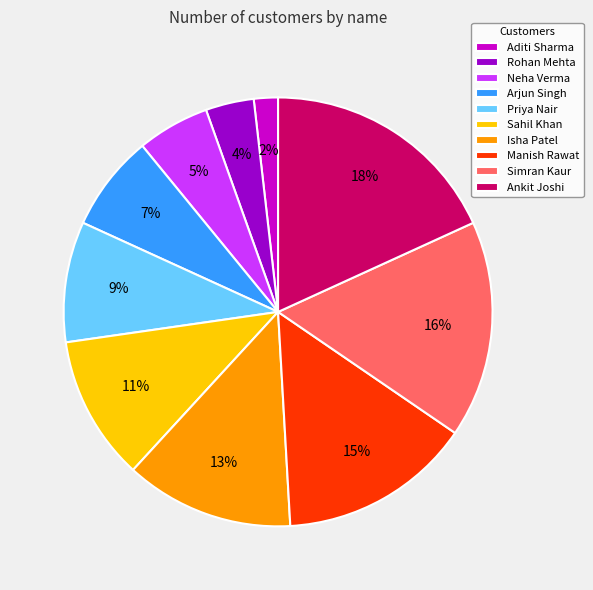

Which has a higher value, Rohan Mehta or Priya Nair?

Priya Nair